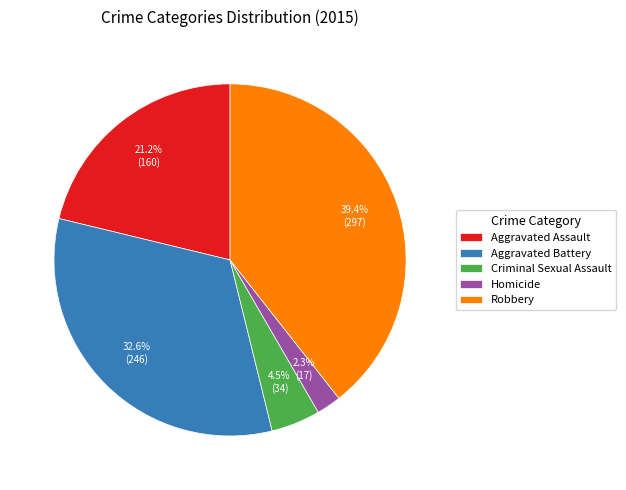

To the nearest percent, what portion does Homicide represent?

2%